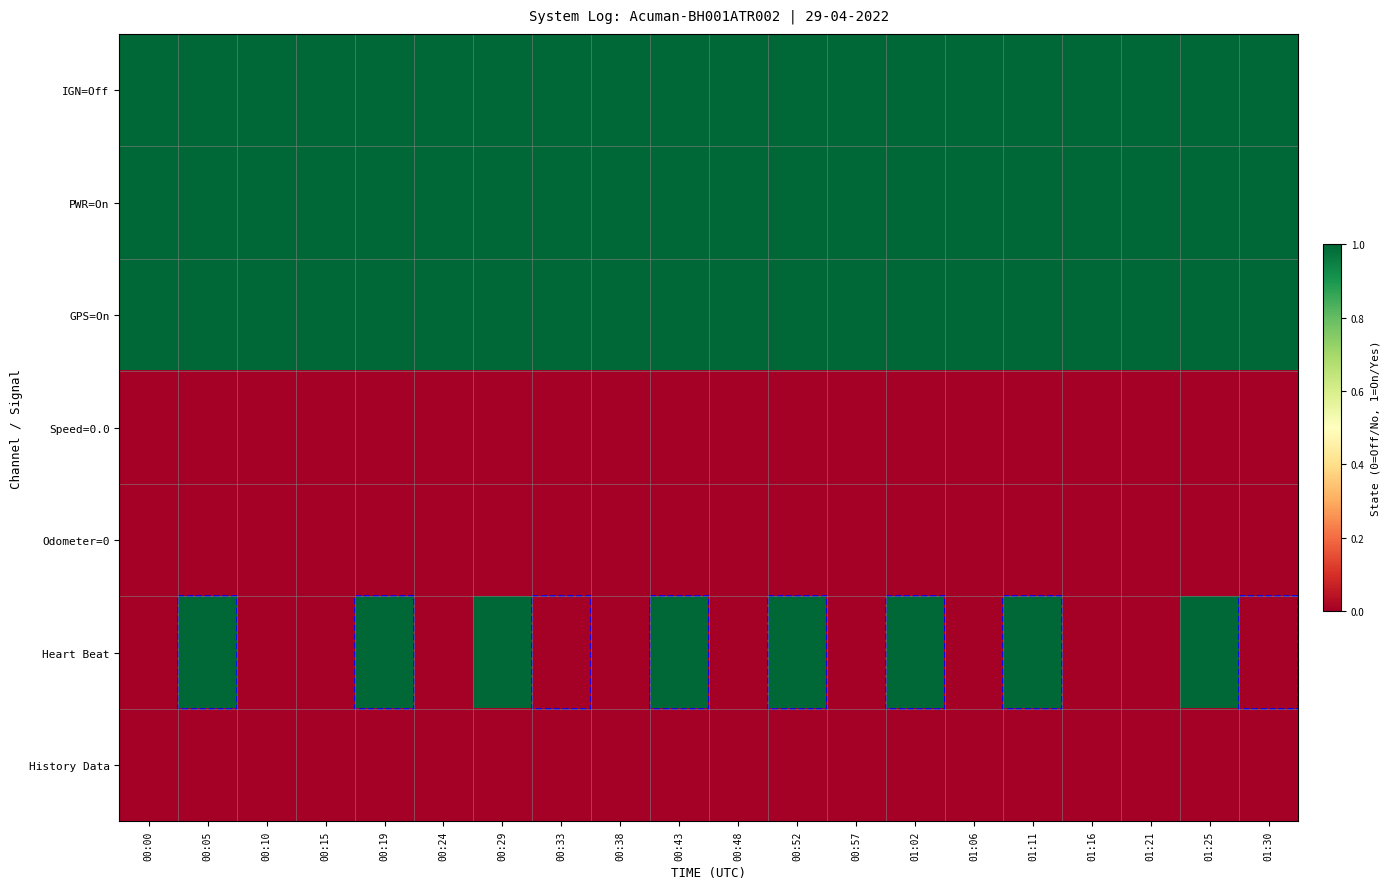

At how many categories does at least one series exceed 0?

20